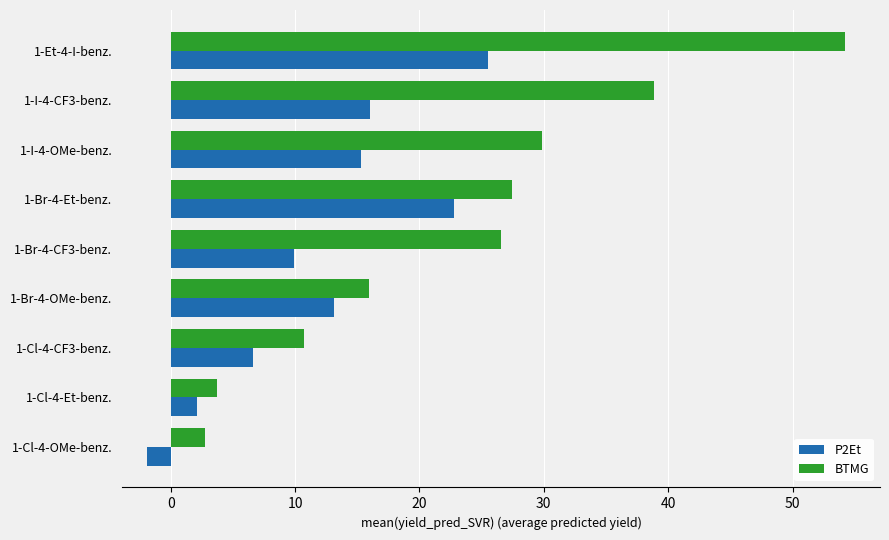

What is the highest value of the P2Et series?

25.5